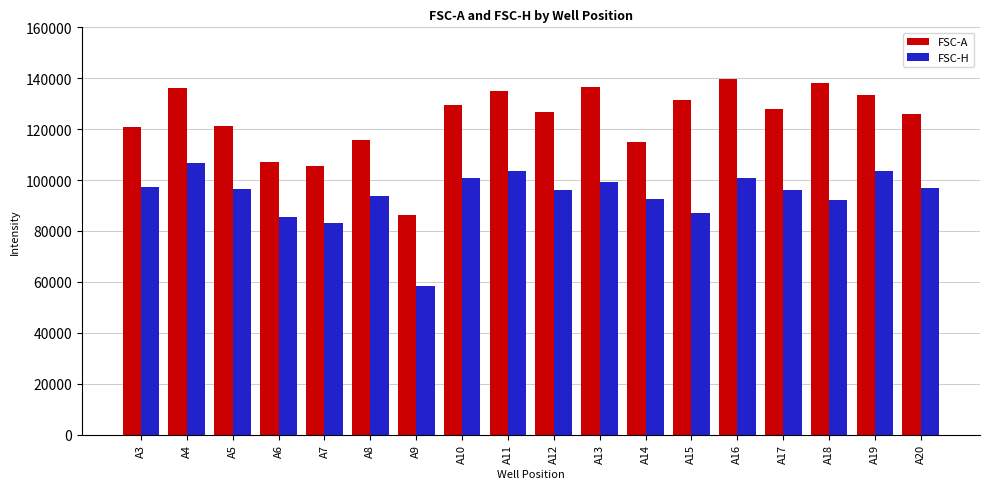

How many bars are there in each group?

2